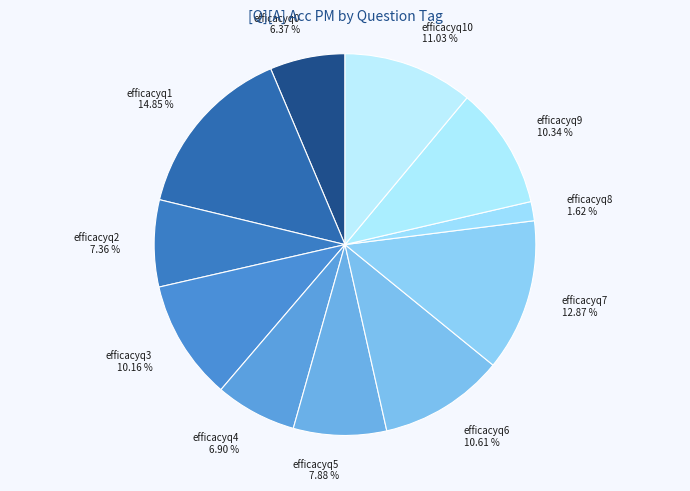

Is there any slice that represents more than half of the pie?

No